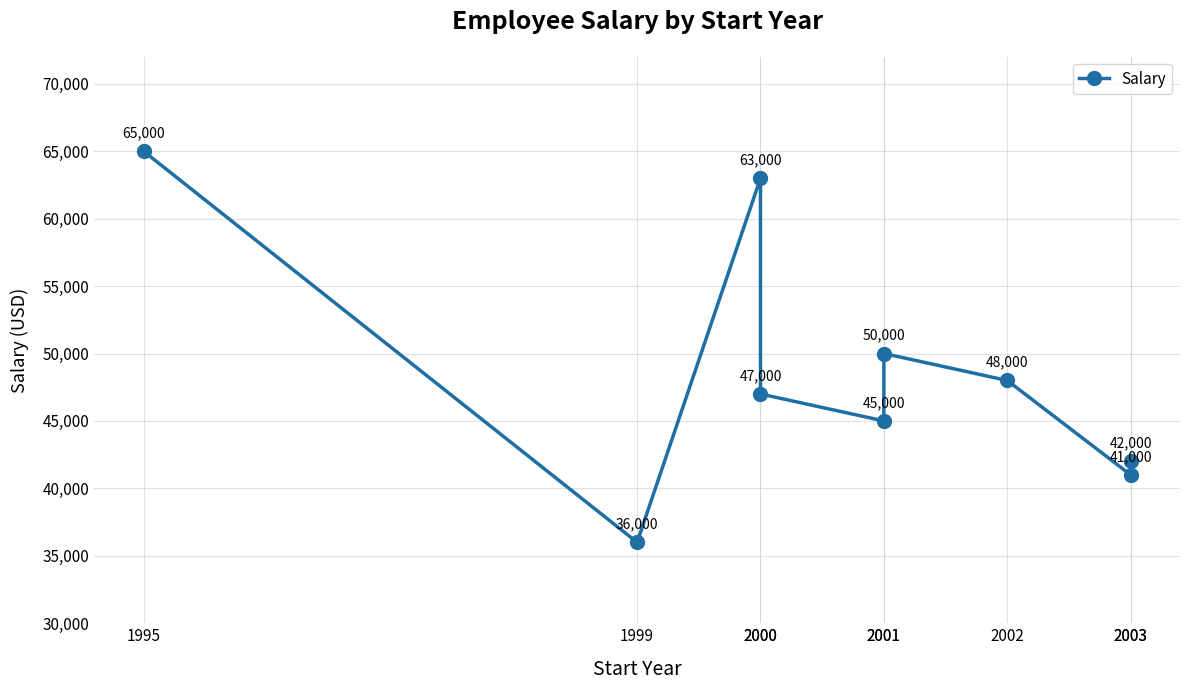

What is the difference between the maximum and minimum values?

29000